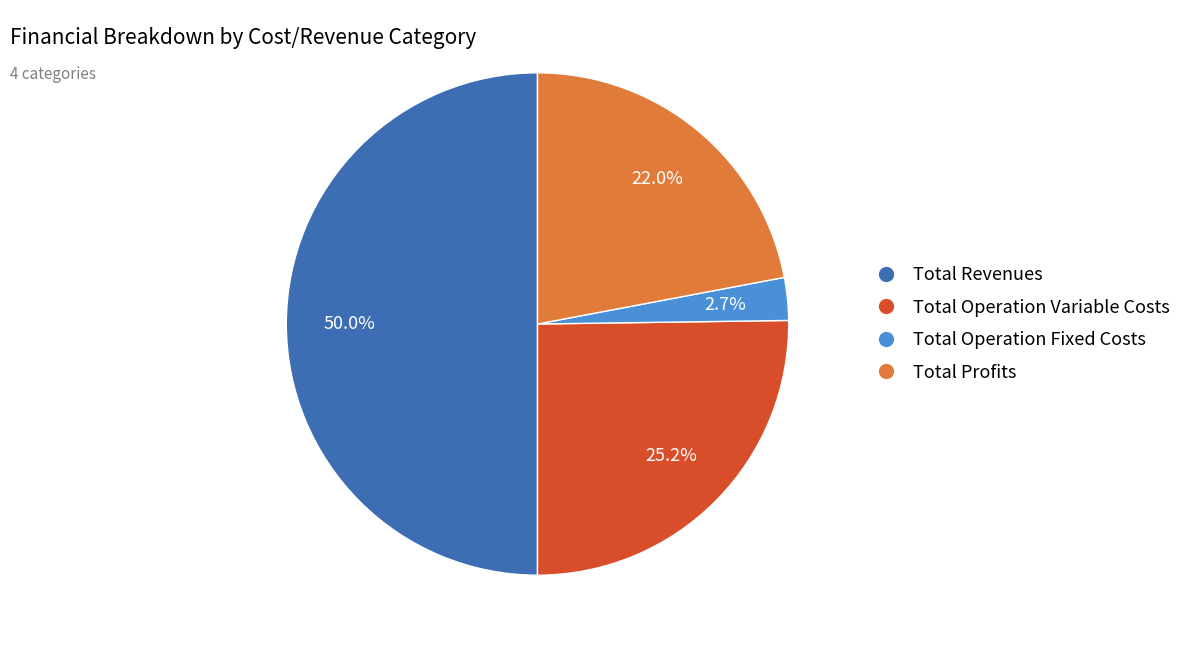

How many slices are in this pie chart?

4